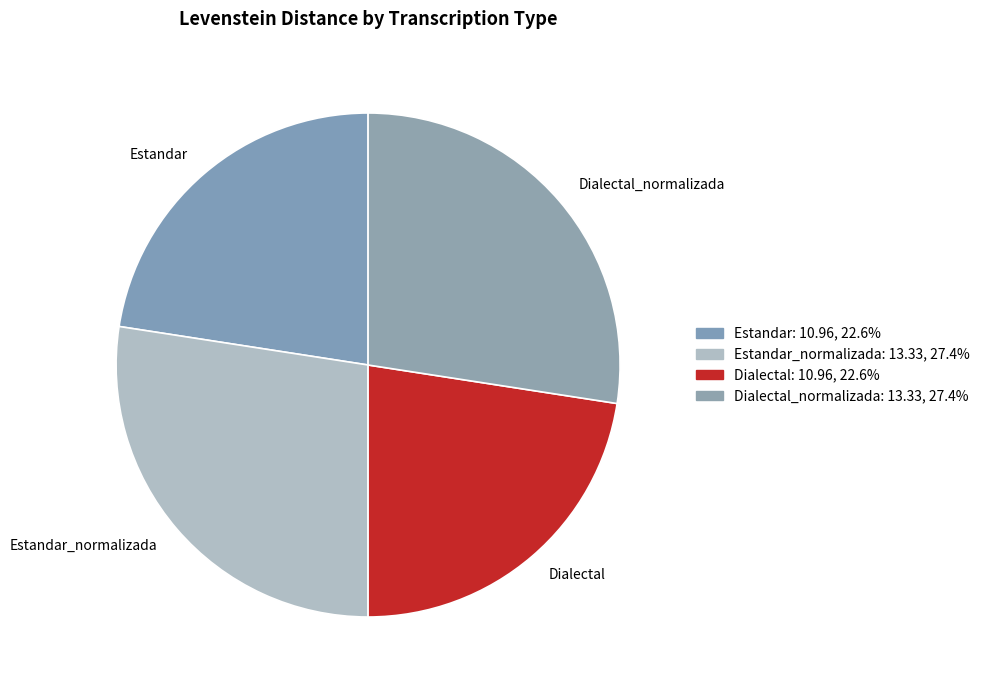

What is the ratio of the value at Estandar_normalizada to the value at Dialectal_normalizada?

1.0